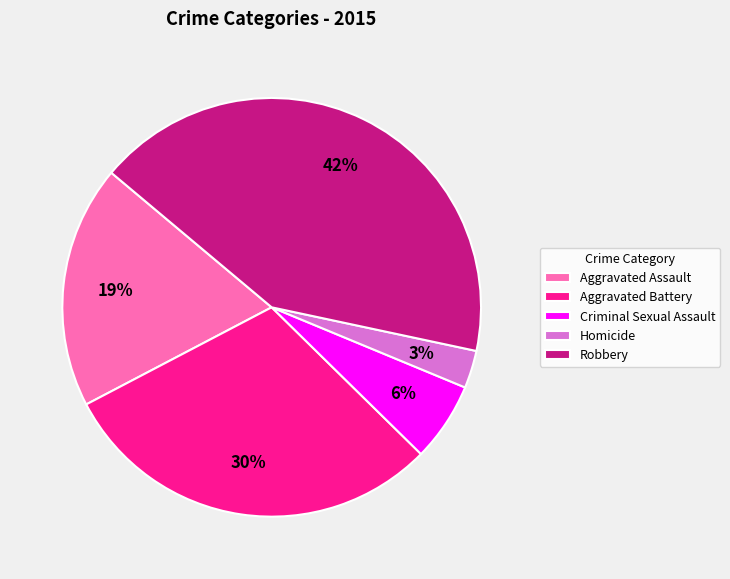

Is Aggravated Assault the majority of the pie?

No